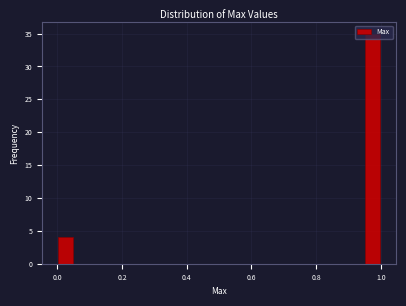

Around what value on the x-axis is the tallest bar? Give the approximate position of its centre, as read against the axis.

0.98